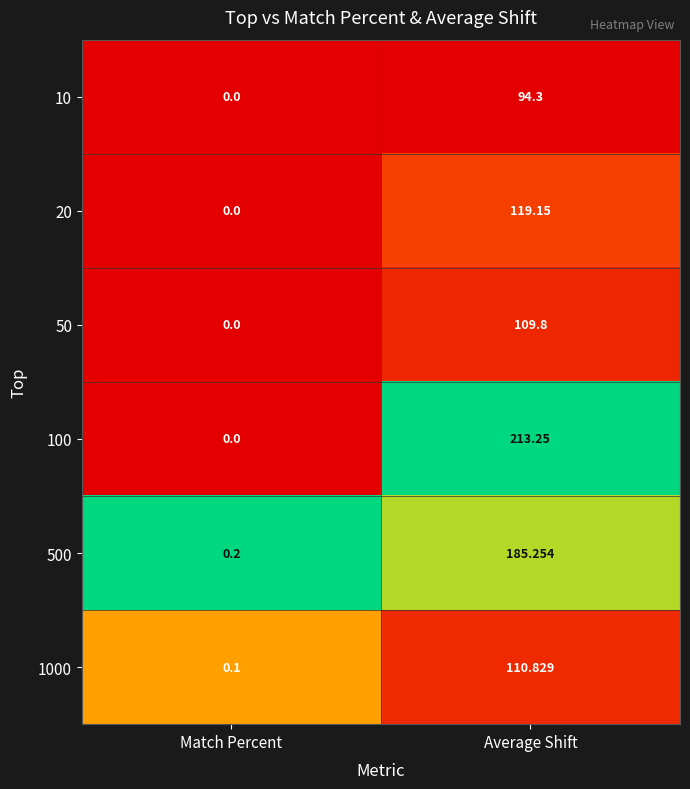

At which label is 100 closest to 106?

Match Percent